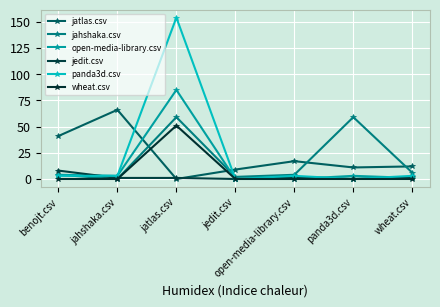

Is the value of wheat.csv at open-media-library.csv greater than the value of panda3d.csv at jatlas.csv?

No